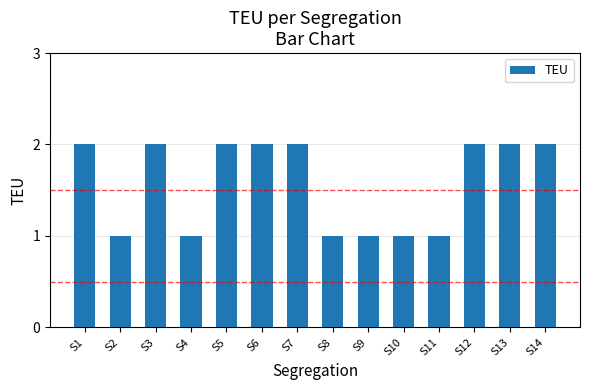

What is the ratio of the value at S2 to the value at S7?

0.5